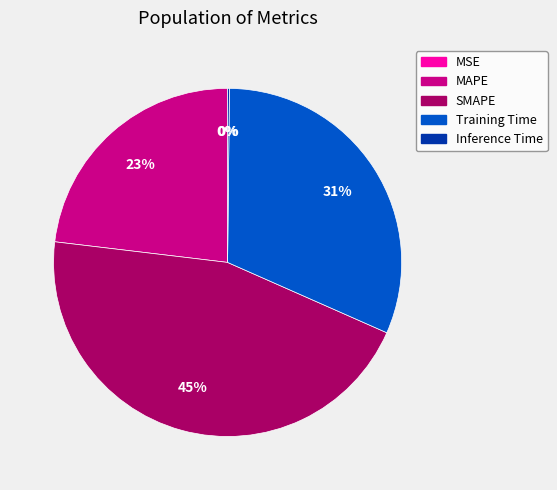

Which has a higher value, MAPE or Training Time?

Training Time